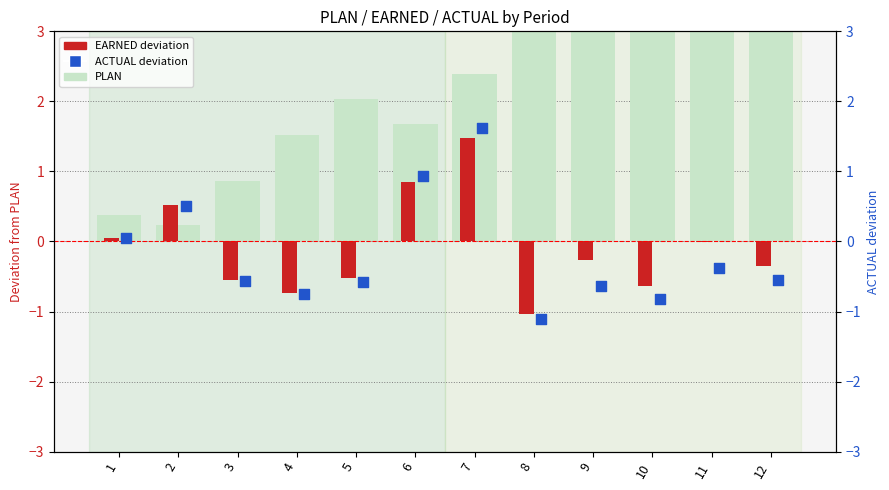

What are all the series names shown in the legend?

PLAN, EARNED, ACTUAL